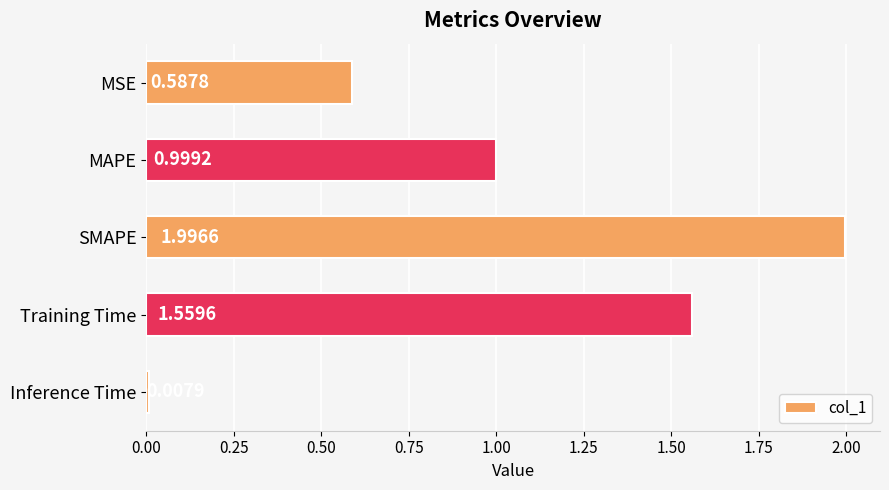

Count the number of categories in the chart.

5